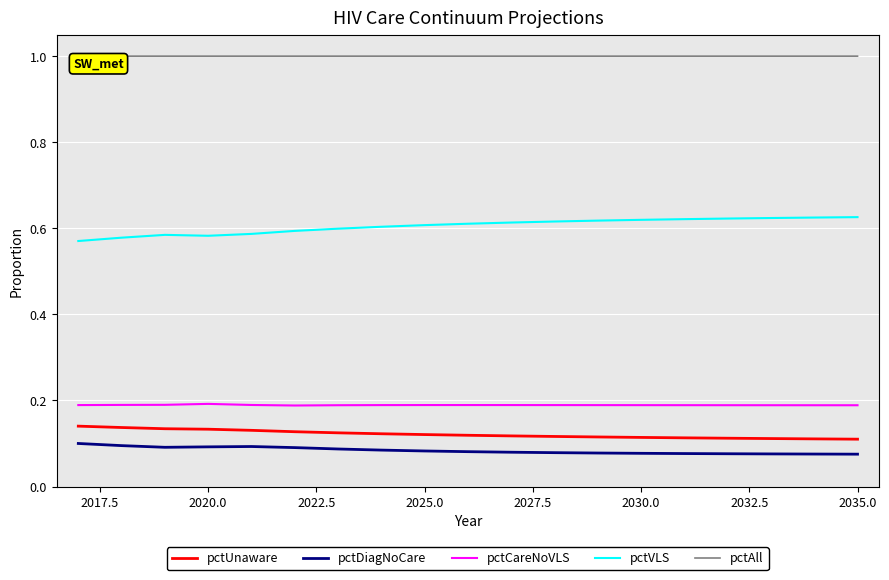

True or false: pctAll and pctUnaware intersect in this chart.

False